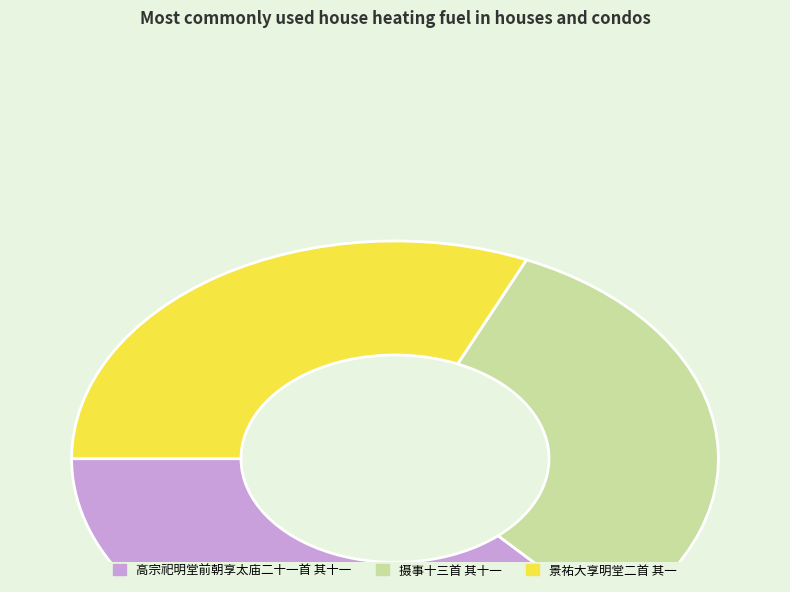

Does any single category account for the majority?

No